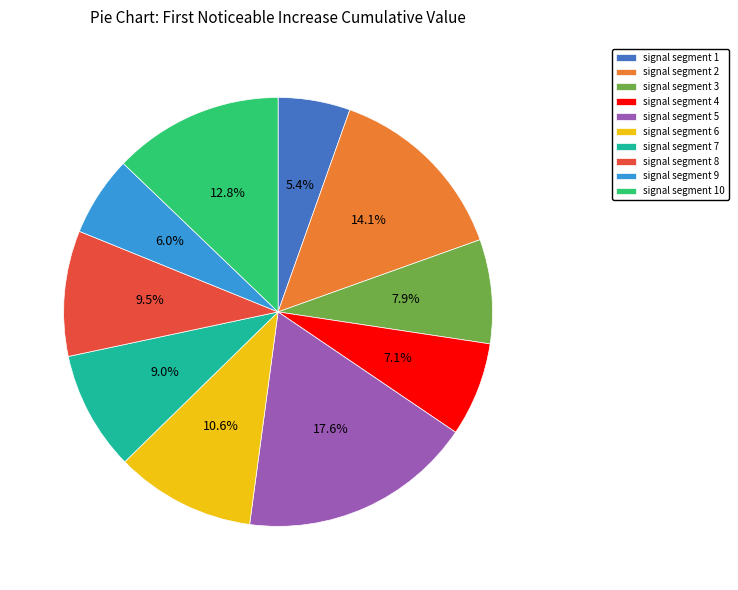

What is the smallest slice in the pie chart?

signal segment 1